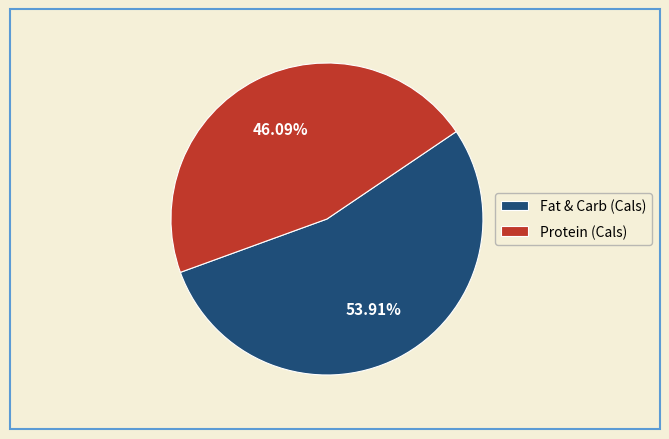

What is the ratio of the value at Protein (Cals) to the value at Fat & Carb (Cals)?

0.9